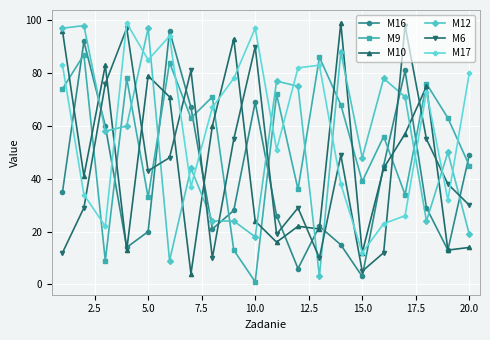

After their last crossing, which series has the higher values: M10 or M6?

M6